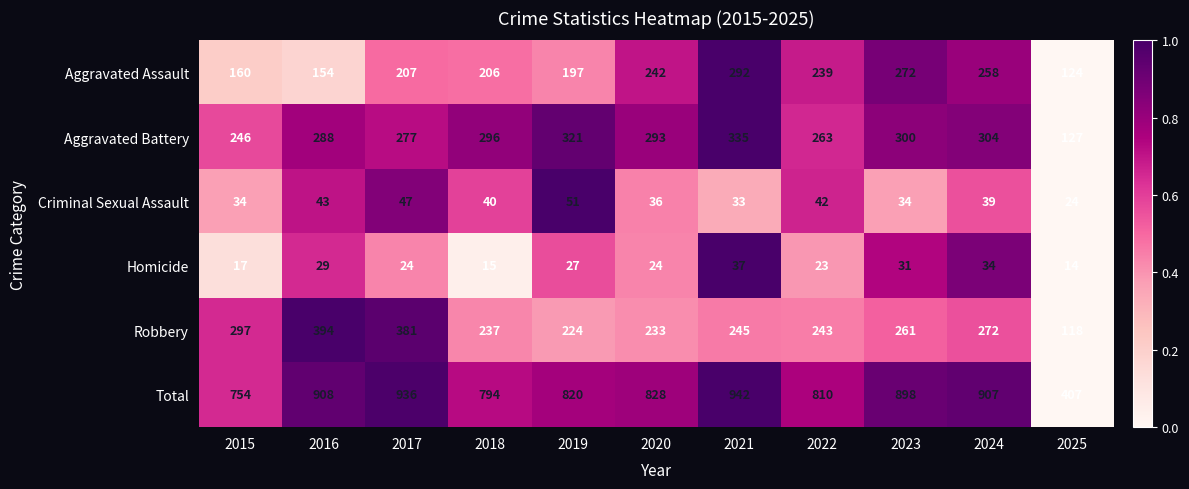

Which series has the largest range (max minus min)?

Total